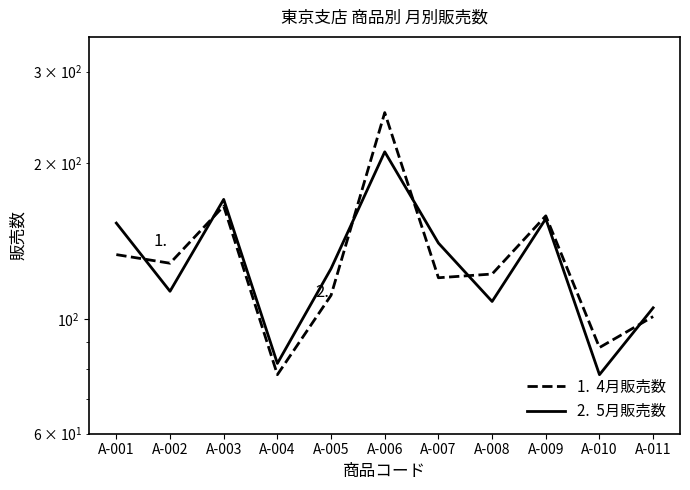

Reading left to right, list all the values displayed in this chart.

1.  4月販売数: A-001=133	A-002=128	A-003=165	A-004=78	A-005=111	A-006=250	A-007=120	A-008=122	A-009=158	A-010=88	A-011=101
2.  5月販売数: A-001=153	A-002=113	A-003=170	A-004=82	A-005=125	A-006=210	A-007=140	A-008=108	A-009=156	A-010=78	A-011=105